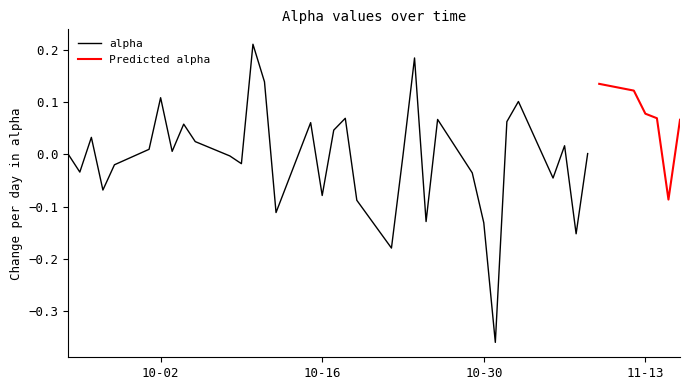

At which category does the data reach its first local valley?

2018-09-25